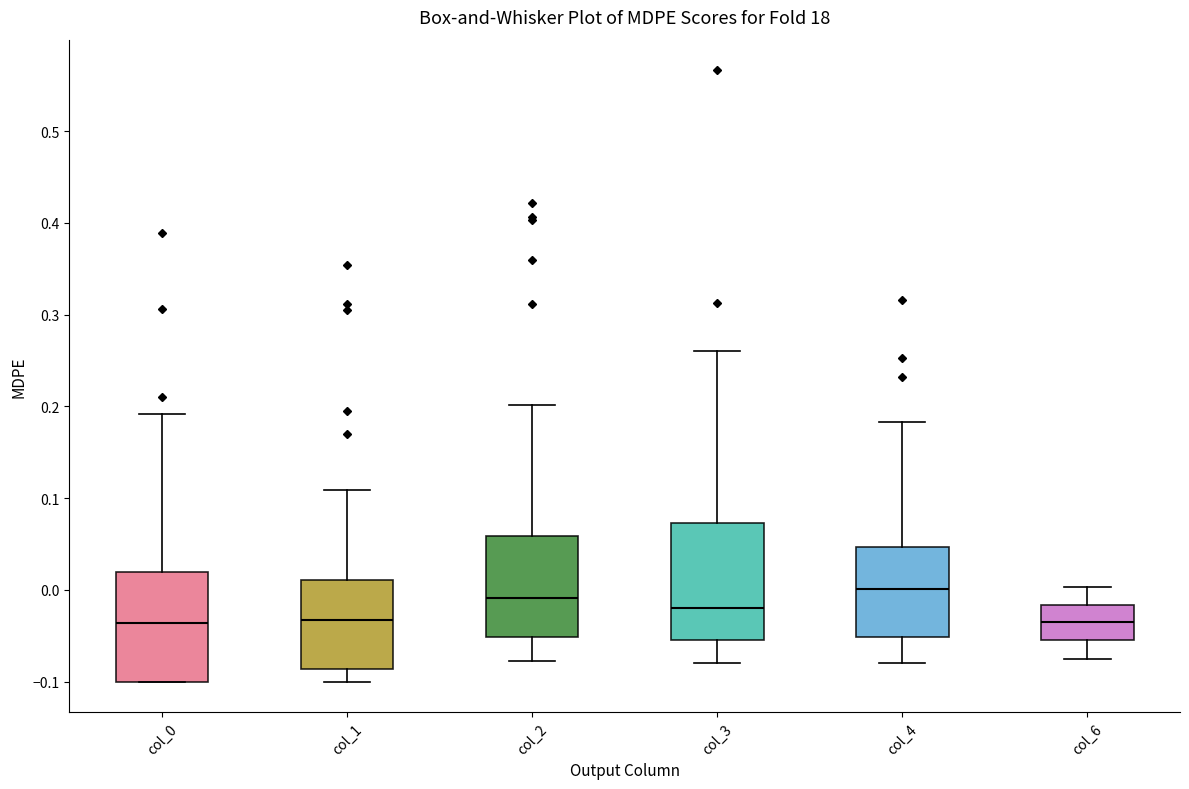

Reading left to right, read every box against the y-axis: the position of its median line, the range the box covers, and the ends of its whiskers. The values are not printed on the chart, so give them approximately, as read against the axis.

col_0: median -0.04, box -0.10 to 0.02, whiskers -0.10 to 0.19
col_1: median -0.03, box -0.09 to 0.01, whiskers -0.10 to 0.11
col_2: median -0.01, box -0.05 to 0.06, whiskers -0.08 to 0.20
col_3: median -0.02, box -0.06 to 0.07, whiskers -0.08 to 0.26
col_4: median 0.00, box -0.05 to 0.05, whiskers -0.08 to 0.18
col_6: median -0.04, box -0.06 to -0.02, whiskers -0.08 to 0.00